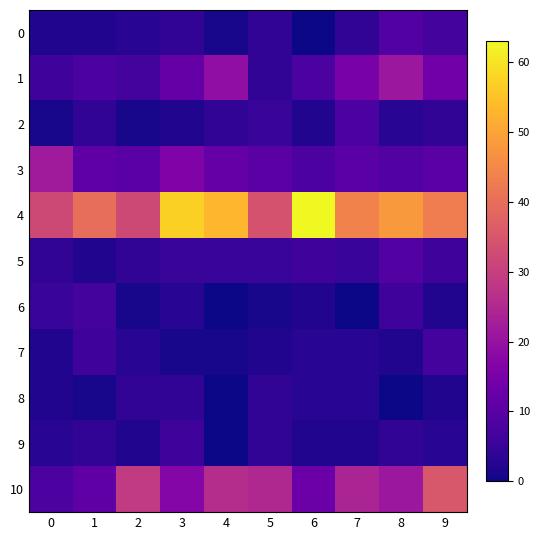

List the series in order of their peak value, highest first.

4, 10, 3, 1, 0, 5, 2, 6, 7, 9, 8